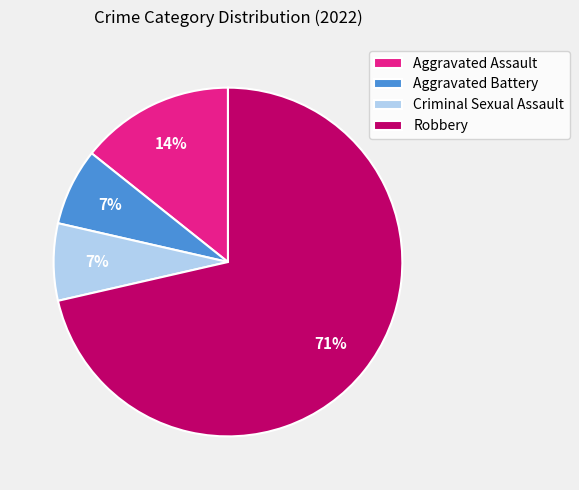

Approximately how many times larger is the value at Aggravated Battery compared to Aggravated Assault?

0.5